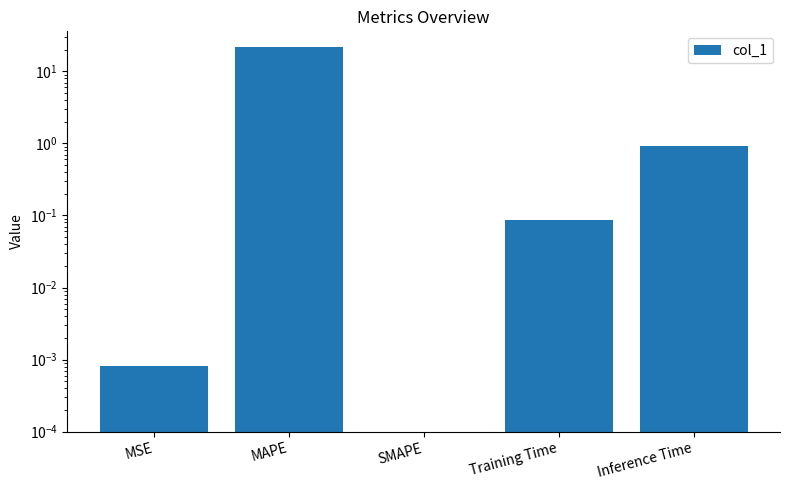

Which has a higher value, Inference Time or SMAPE?

Inference Time